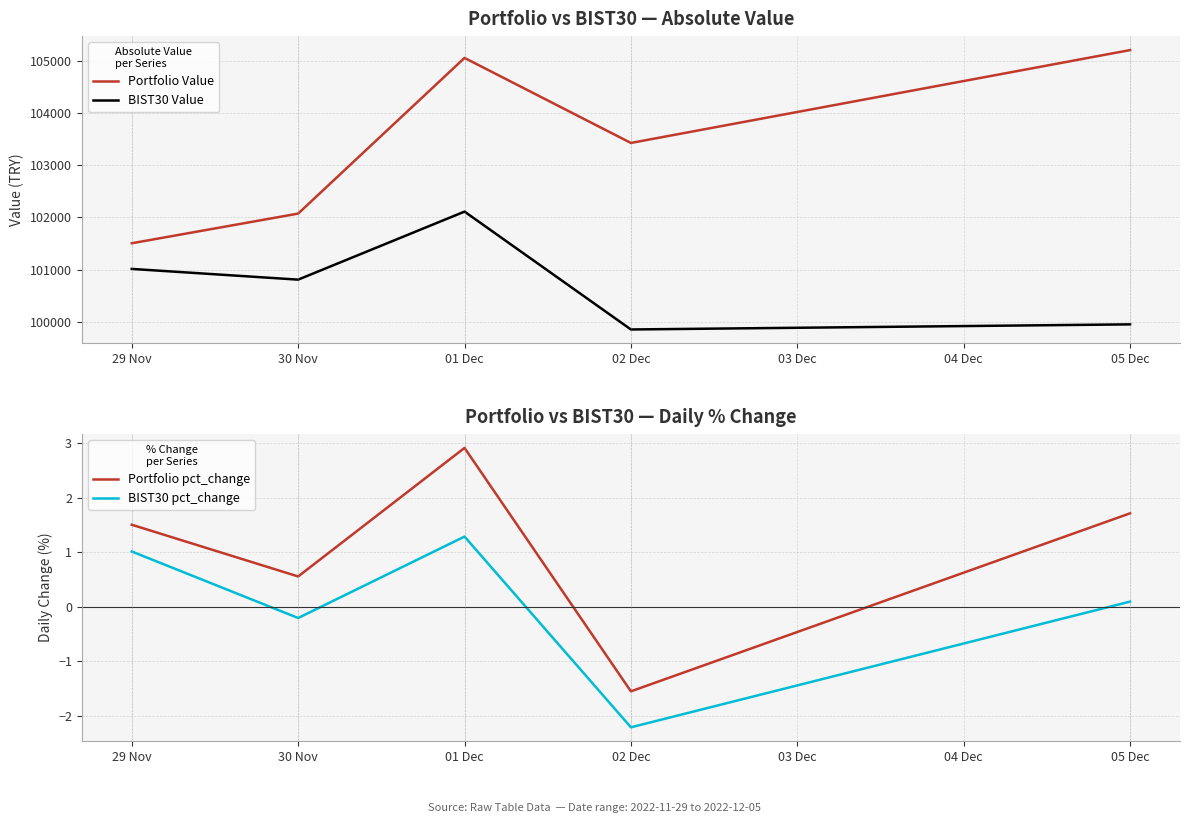

What is the value of the BIST30 pct_change point at the 2nd from the left?

-0.2